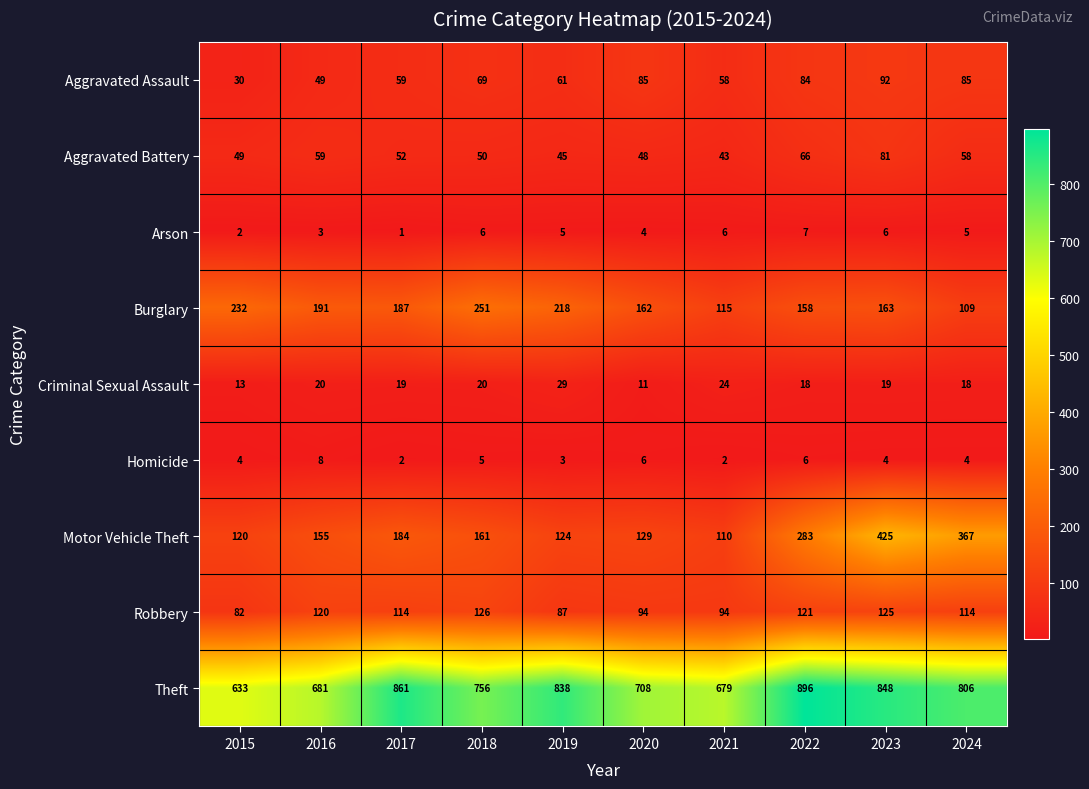

What value does the Motor Vehicle Theft series have at 2018?

161